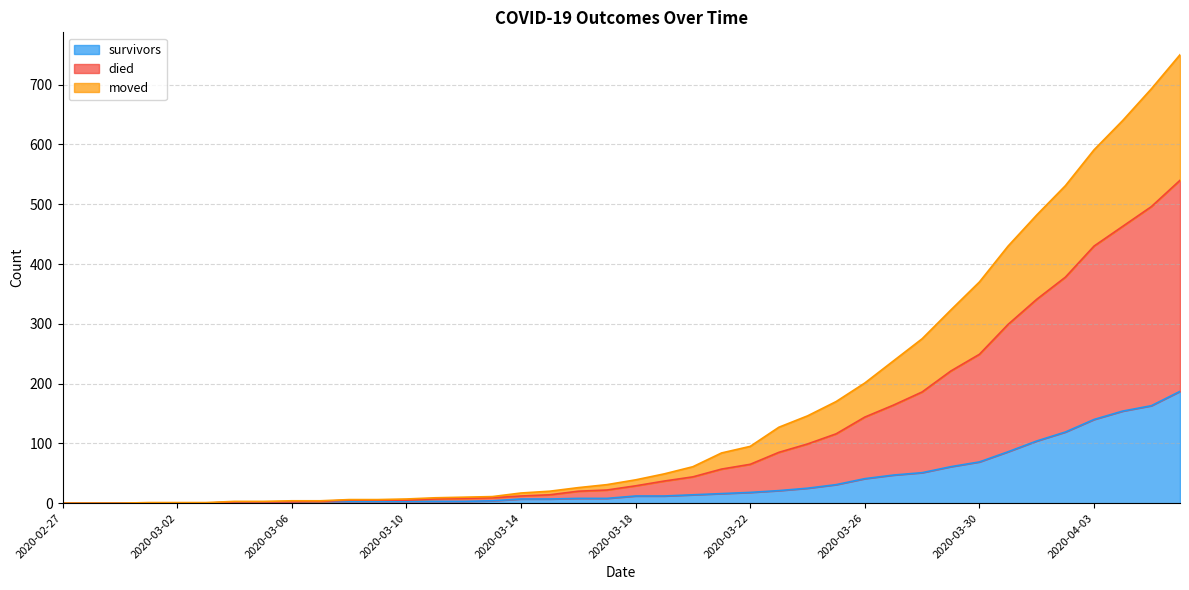

At which category is the sum across all series the highest?

2020-04-06